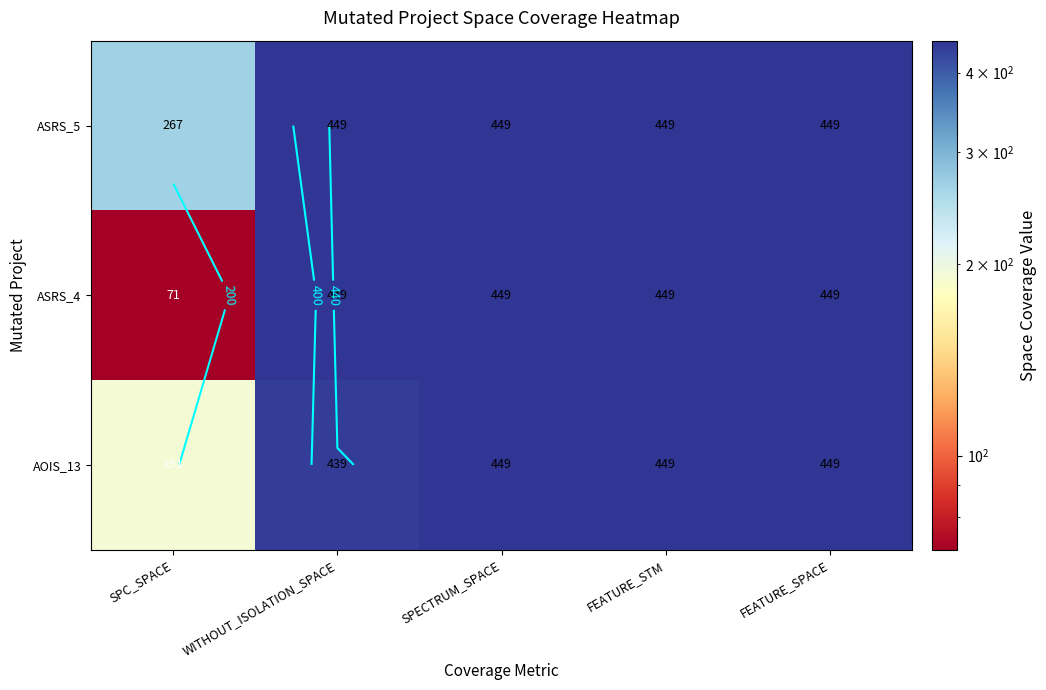

Rank the series by their maximum value, from highest to lowest.

ASRS_5, ASRS_4, AOIS_13